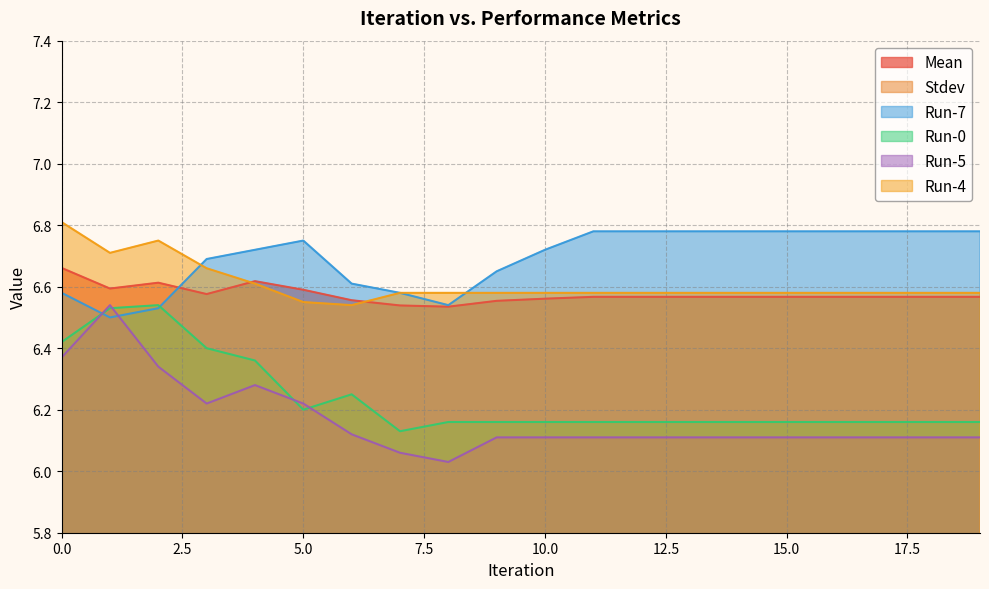

At how many categories does at least one series exceed 5?

20